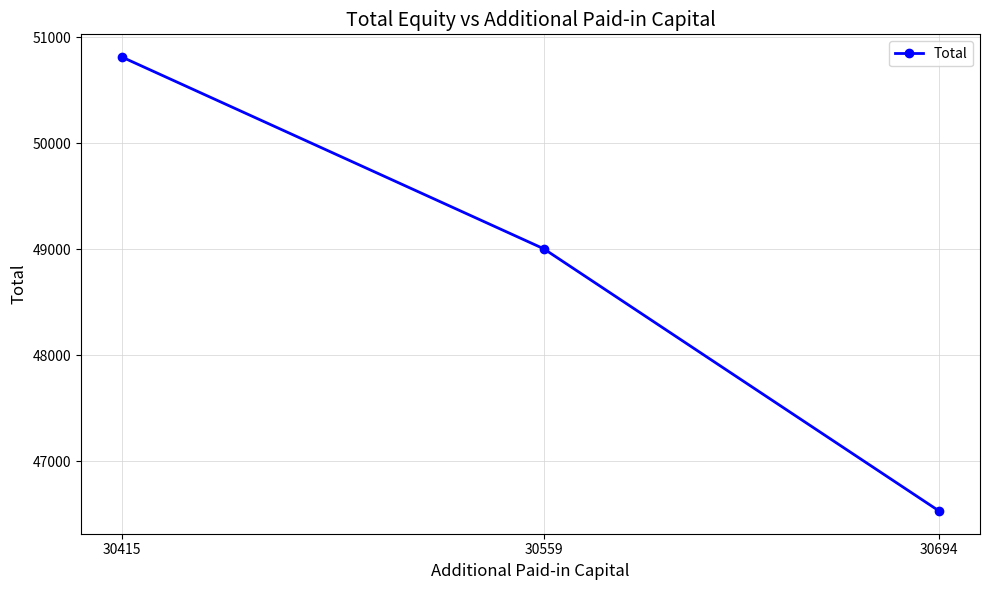

Approximately how many times larger is the value at 30415 compared to 30694?

1.1